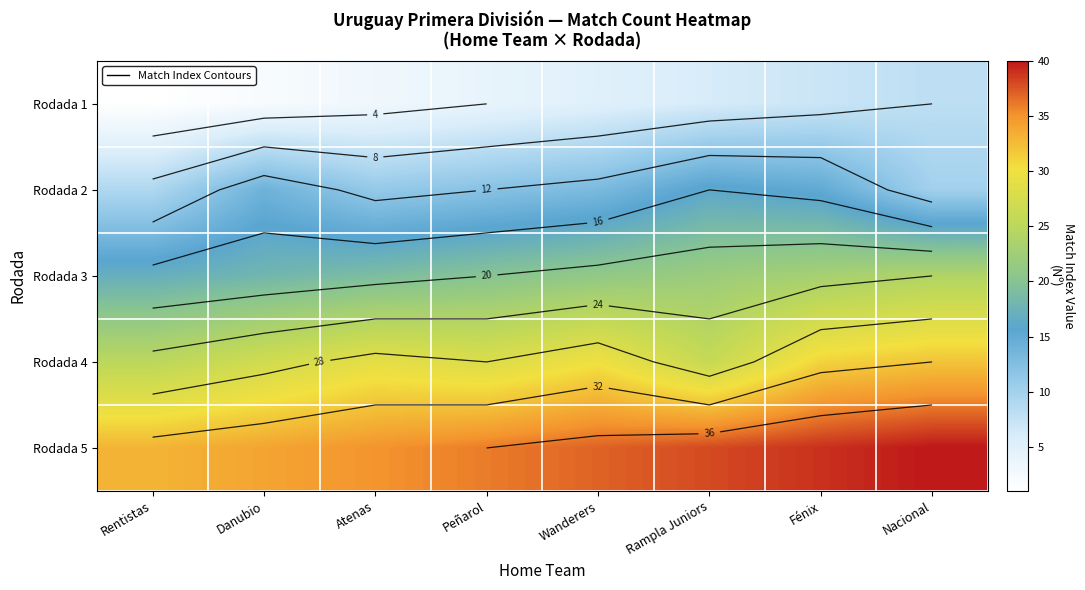

What is the sum of the Rodada 3 values at Peñarol and Rampla Juniors?

42